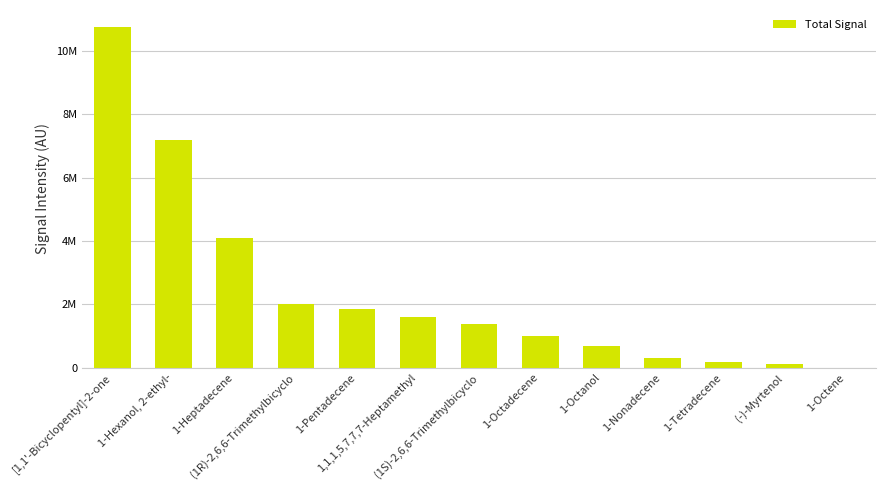

What is the average value?

2396191